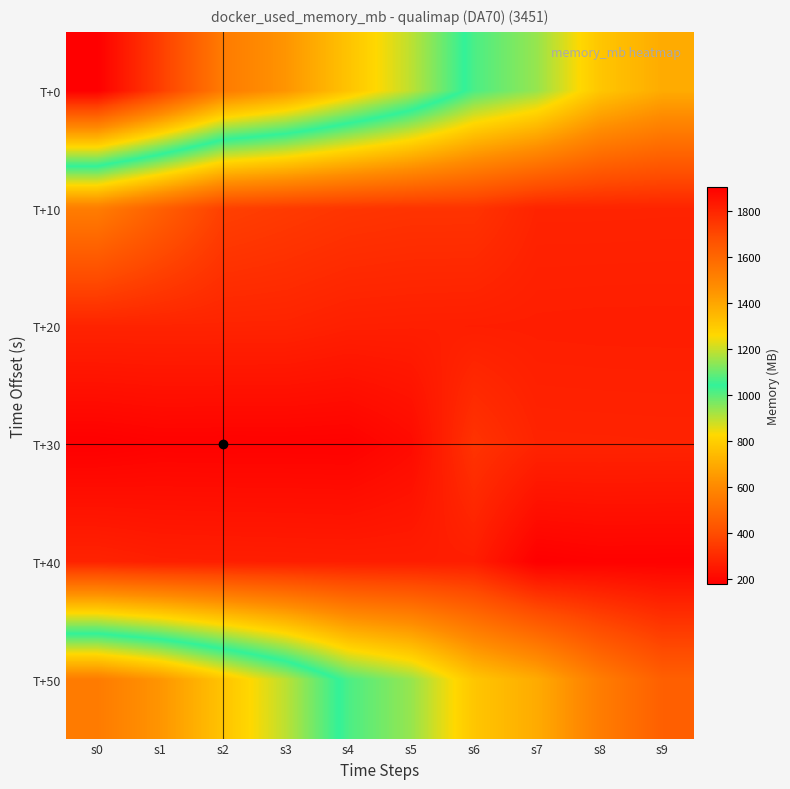

What is the maximum value shown in the chart?

1903.9